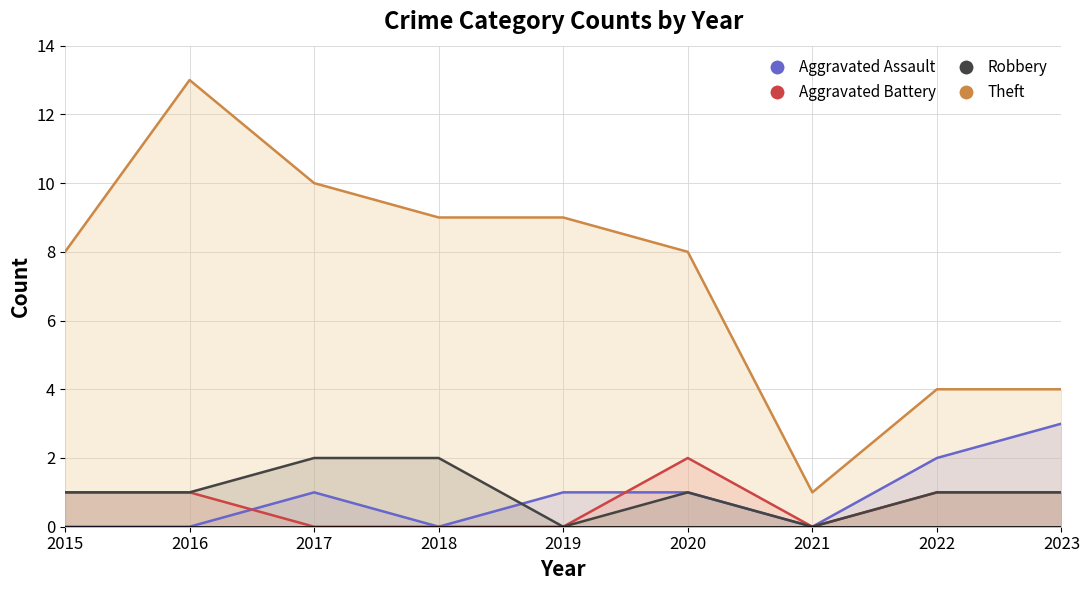

The value of Aggravated Battery at 2018 is 0. True or false?

True